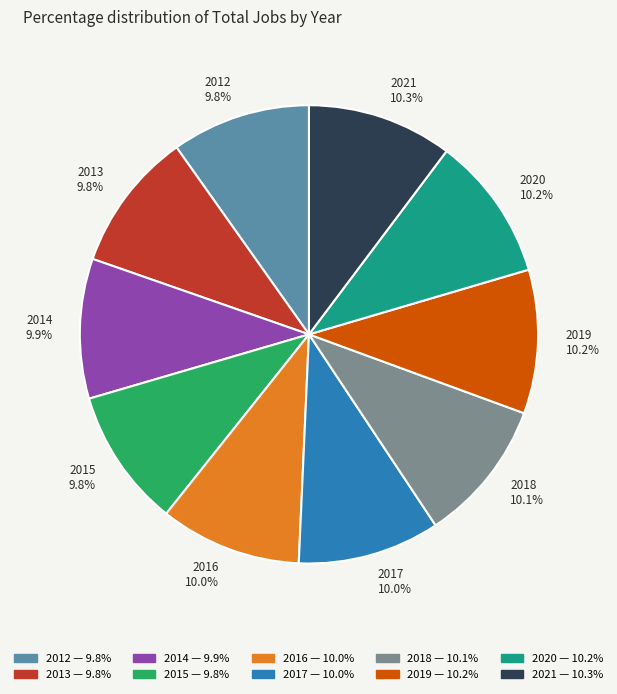

Approximately how many times larger is the value at 2018 compared to 2016?

1.0